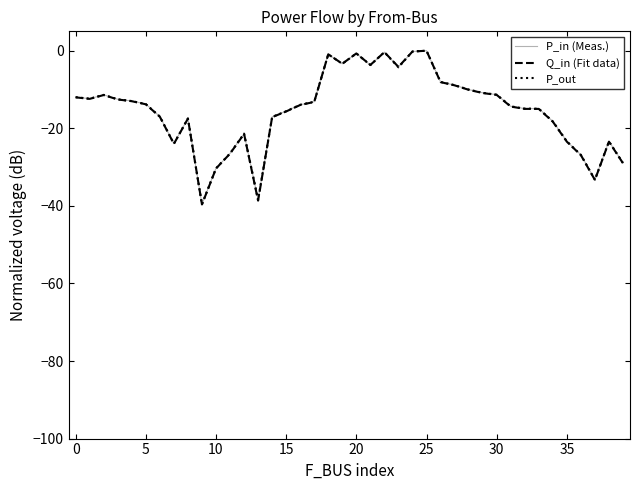

What is the minimum value for P_out?

-39.6